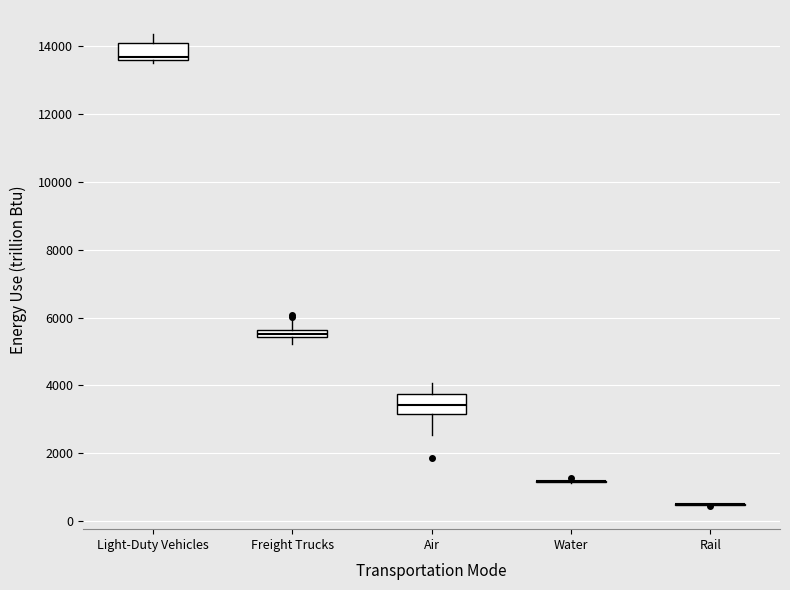

Where is the upper edge of the box for Air on the y-axis? The values are not printed on the chart, so give them approximately, as read against the axis.

3800